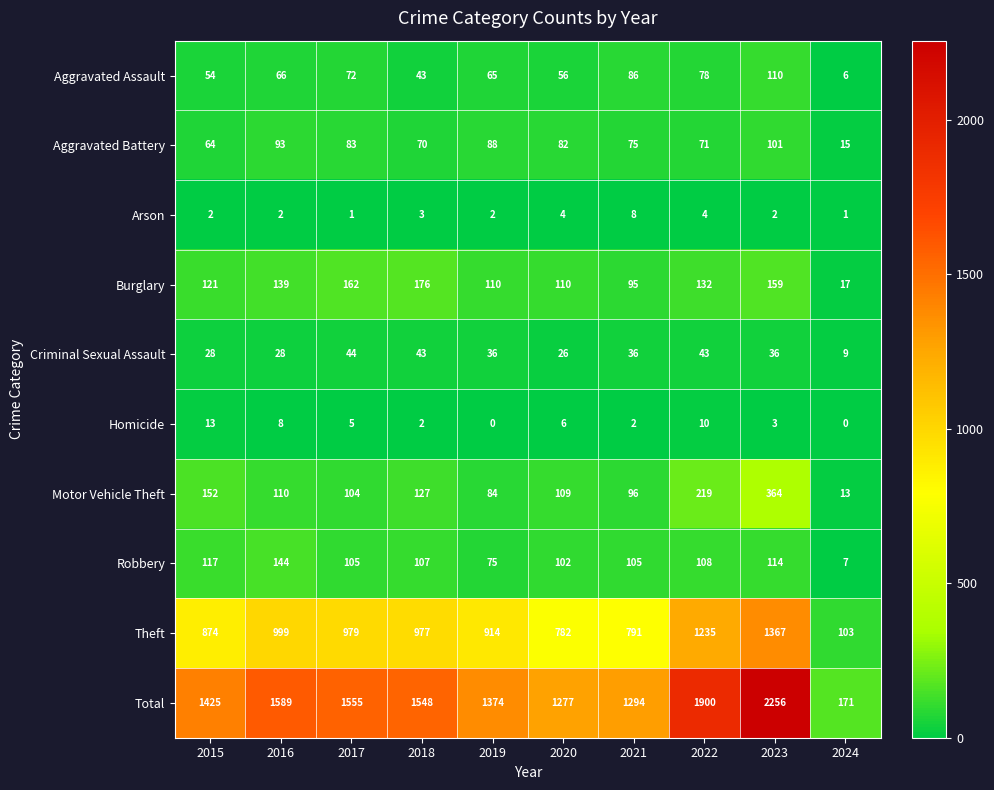

What is the sum of the Arson values at 2018 and 2022?

7